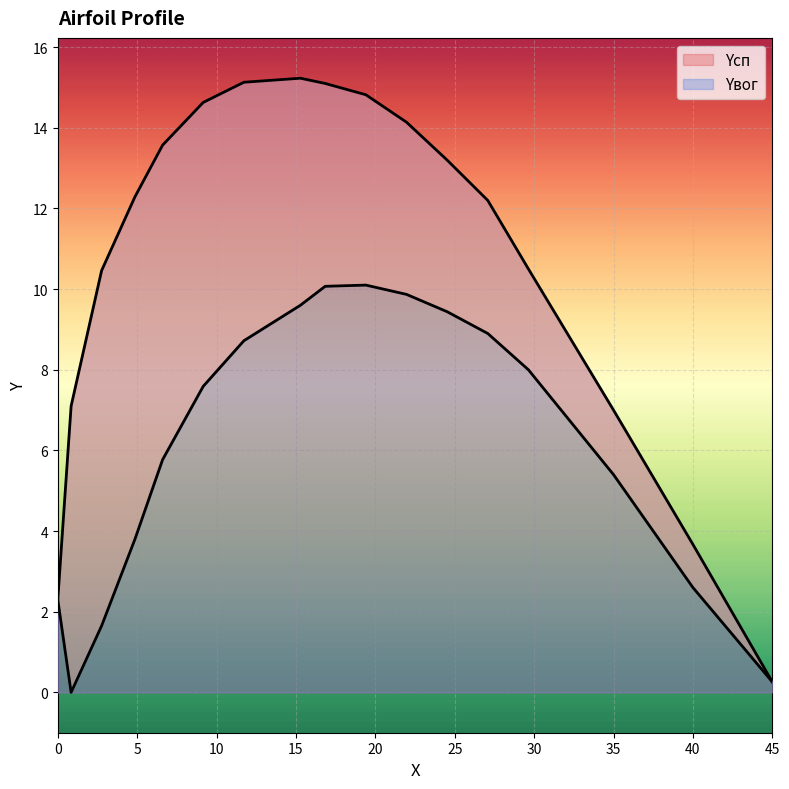

What is the value of the Yвог point at the 14th from the left?

8.0